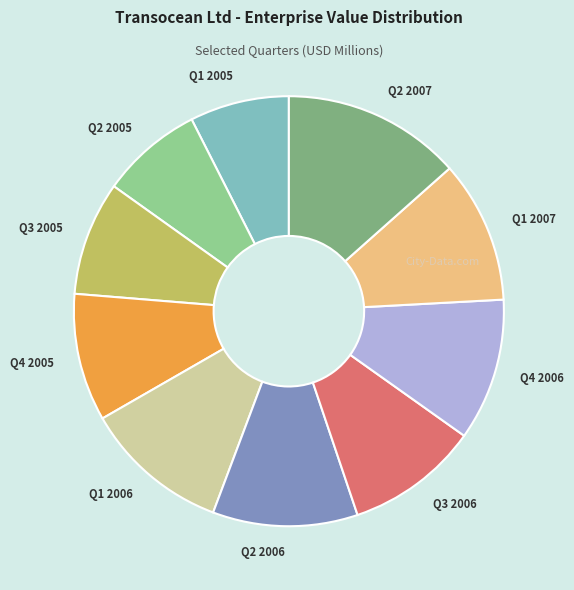

Does any single category account for the majority?

No